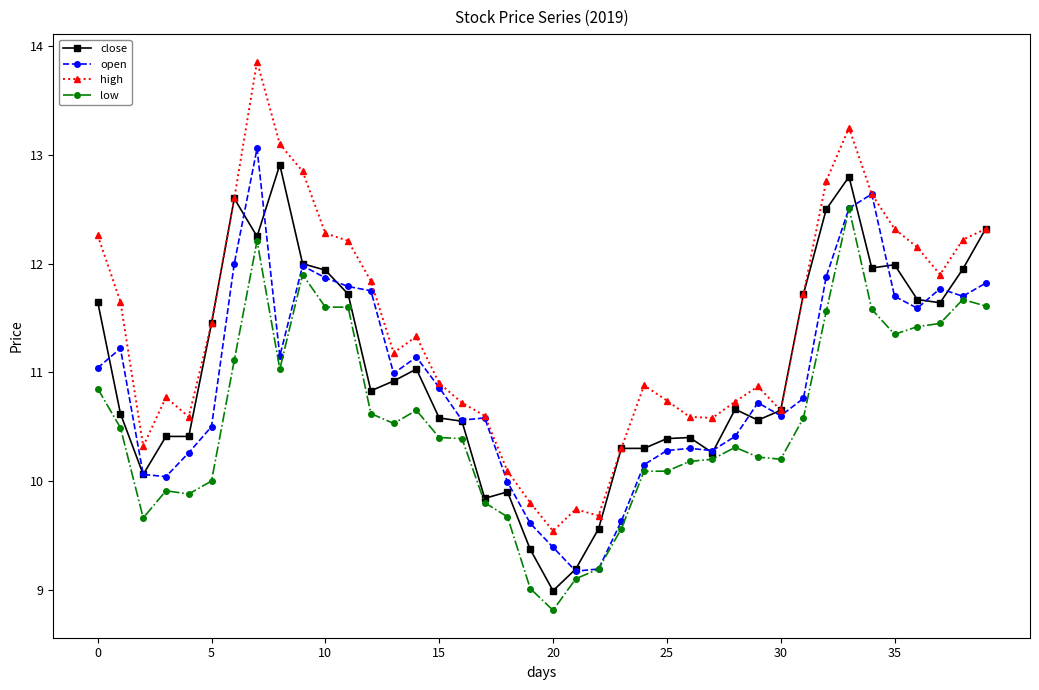

True or false: close has more than 1 points higher than both neighbors.

True